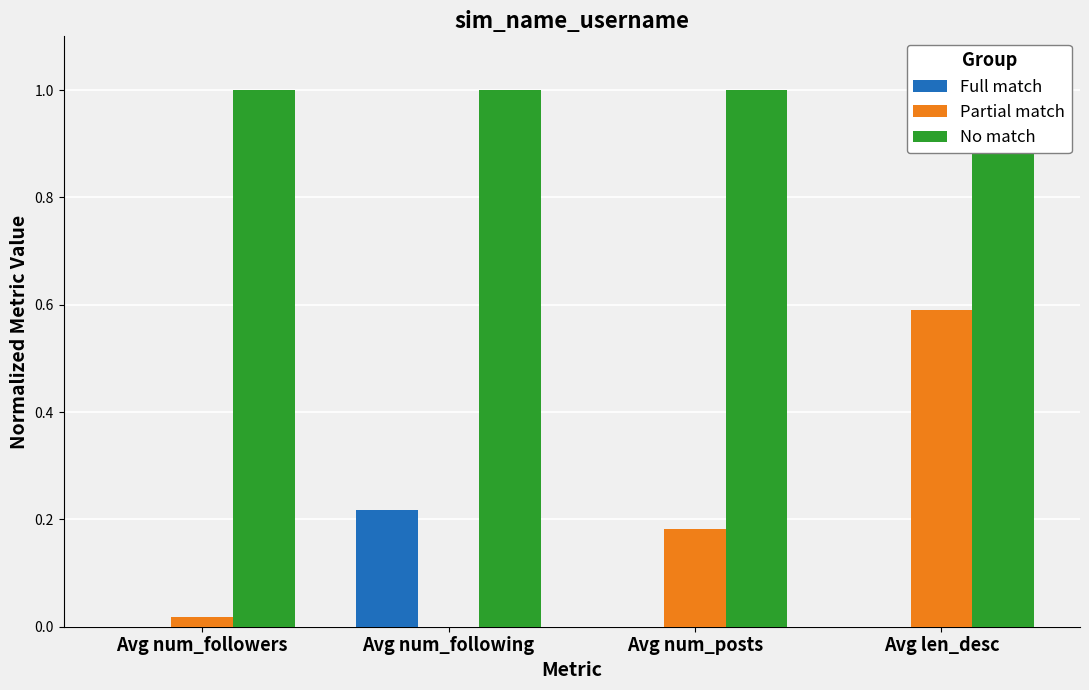

The No match series shows 1.4 at Avg num_posts. True or false?

False